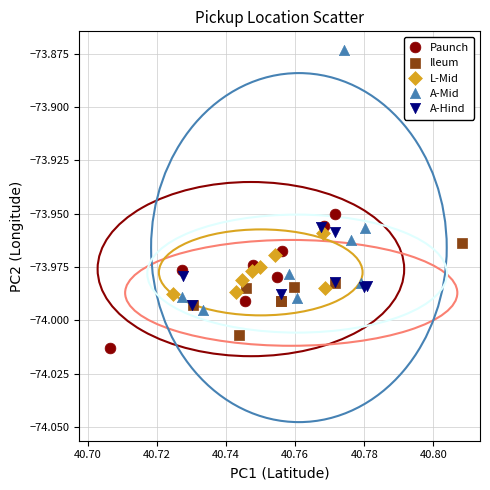

Which series has the largest Y range (max minus min)?

A-Mid